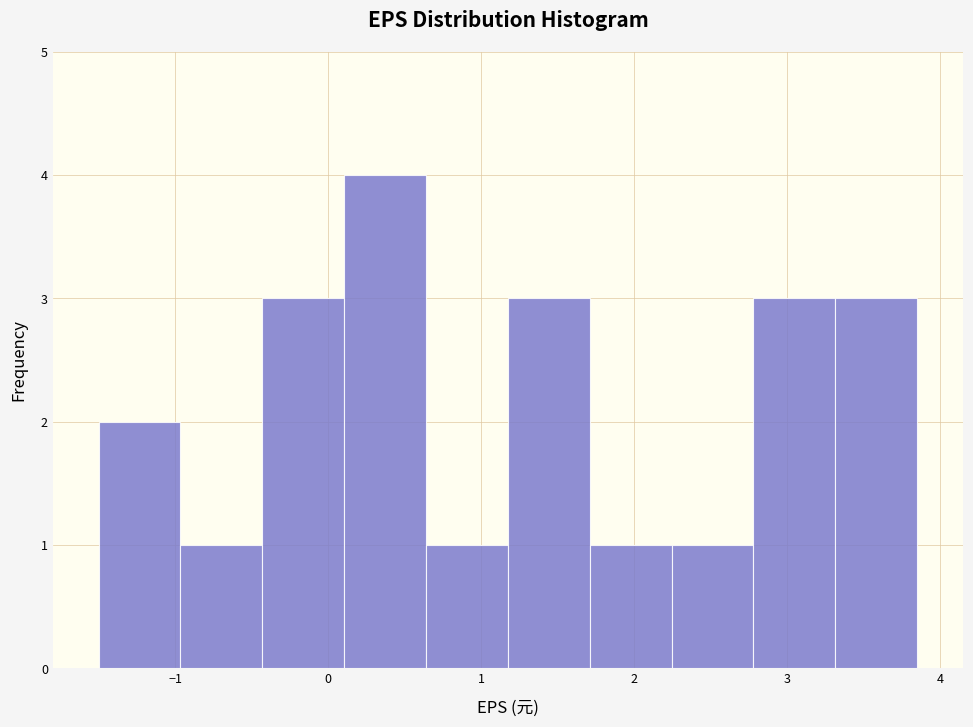

How tall is the bar that spans 2.8 to 3.3 on the x-axis? Neither the bar edges nor the heights are printed on the chart, so give them approximately, as read against the axes.

3